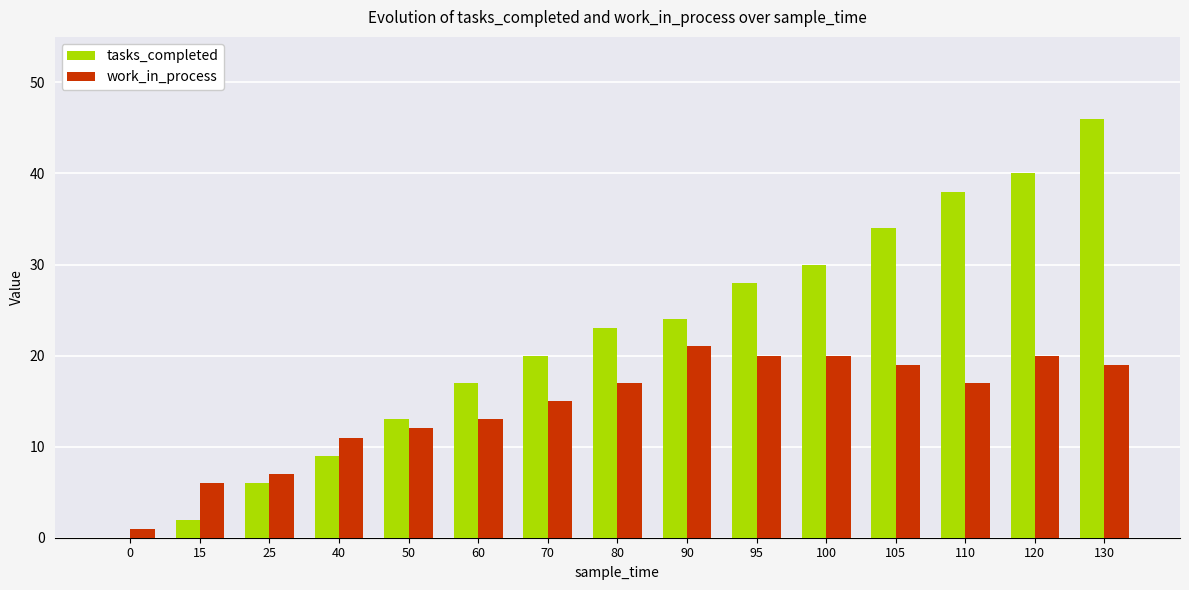

Reading left to right, extract all data points from this chart.

tasks_completed: 0=0	15=2	25=6	40=9	50=13	60=17	70=20	80=23	90=24	95=28	100=30	105=34	110=38	120=40	130=46
work_in_process: 0=1	15=6	25=7	40=11	50=12	60=13	70=15	80=17	90=21	95=20	100=20	105=19	110=17	120=20	130=19